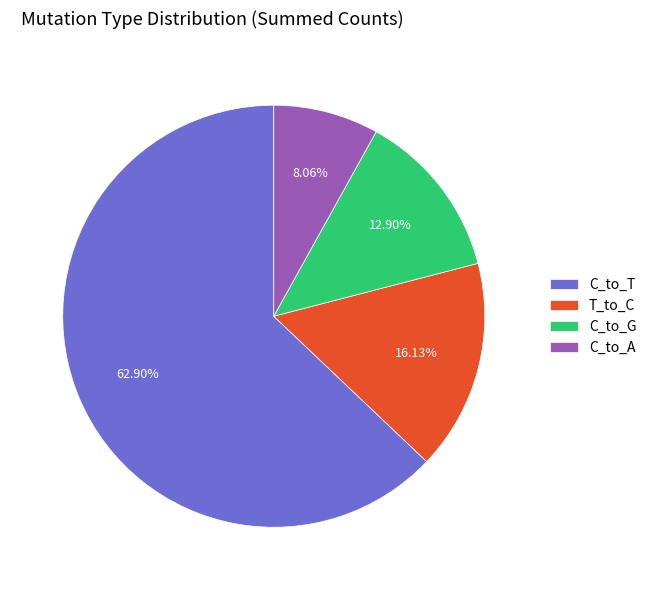

To the nearest percent, what portion does C_to_A represent?

8%